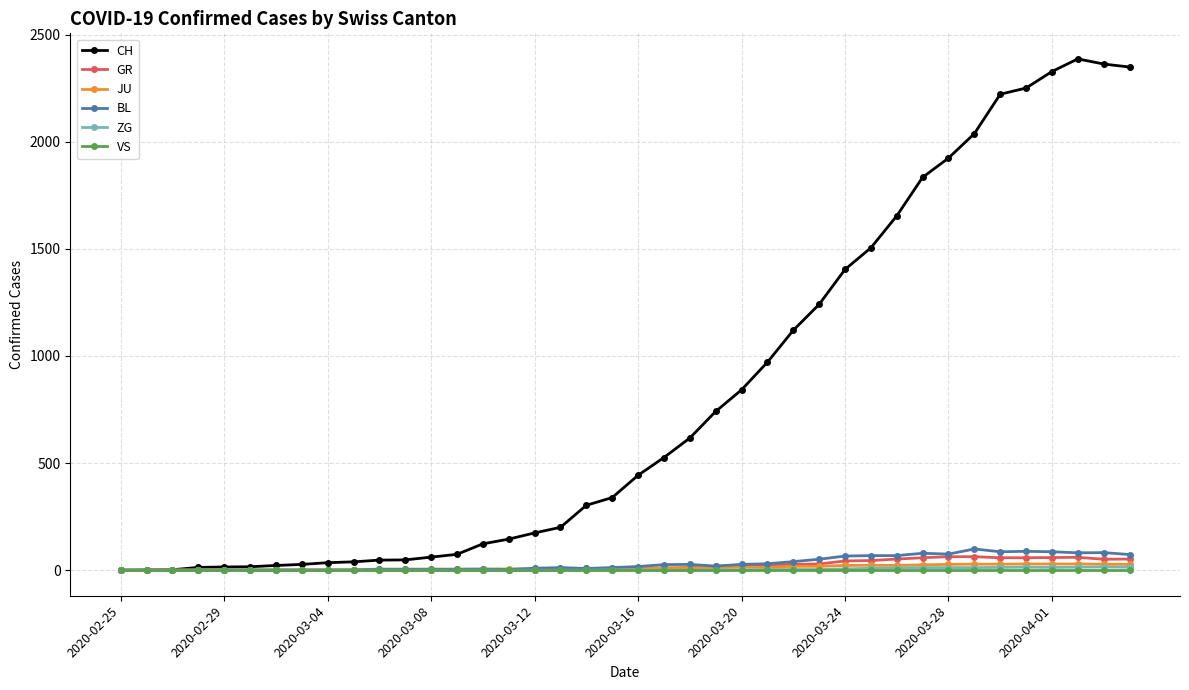

Count the number of data series in this chart.

6